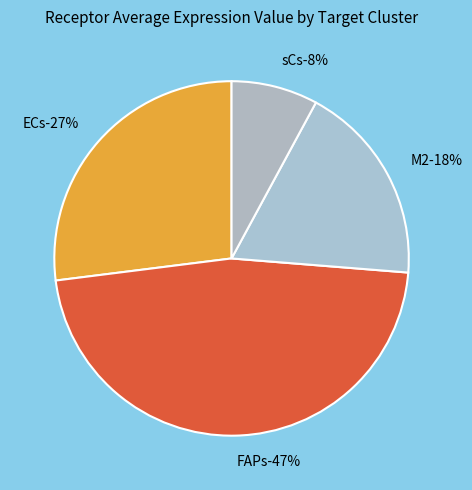

What is the smallest slice in the pie chart?

sCs